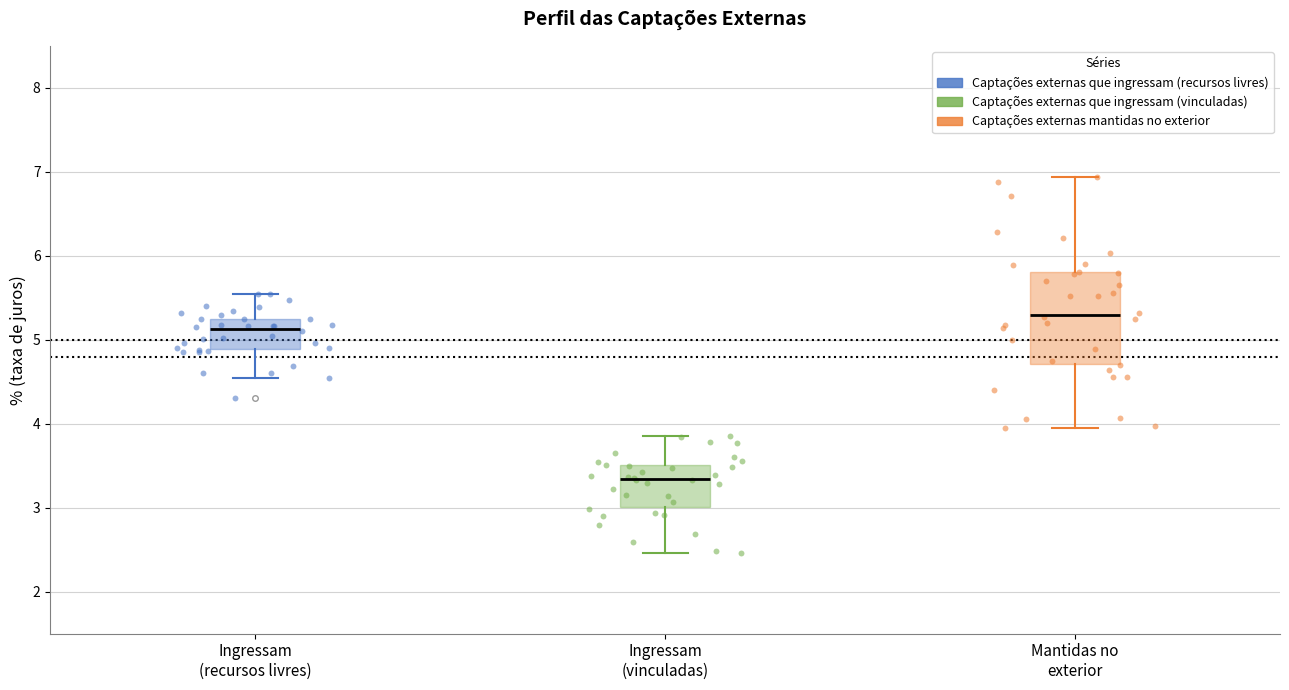

Which box's median line is the lowest?

Ingressam (vinculadas)